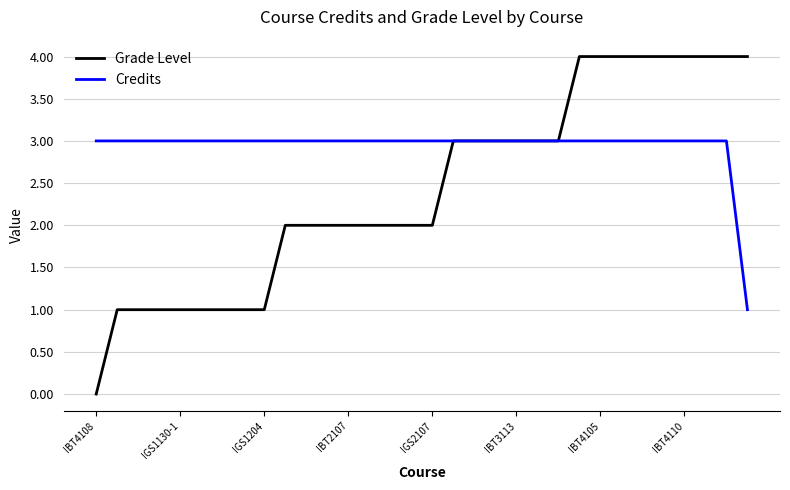

Which series has the widest spread of values?

Grade Level